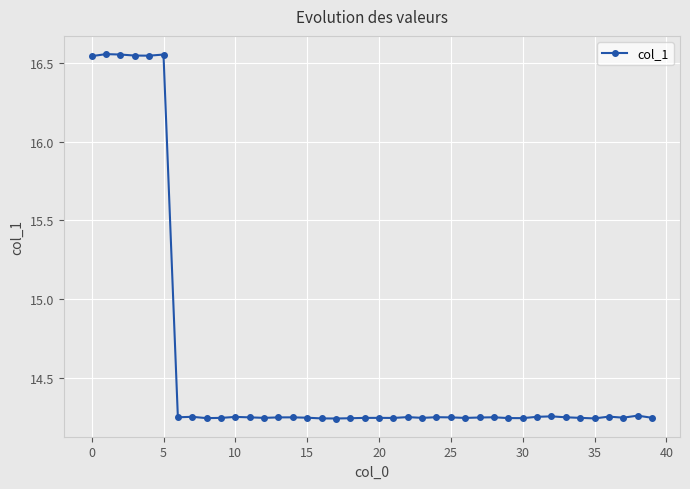

Does the chart display data point markers on the line(s)?

Yes